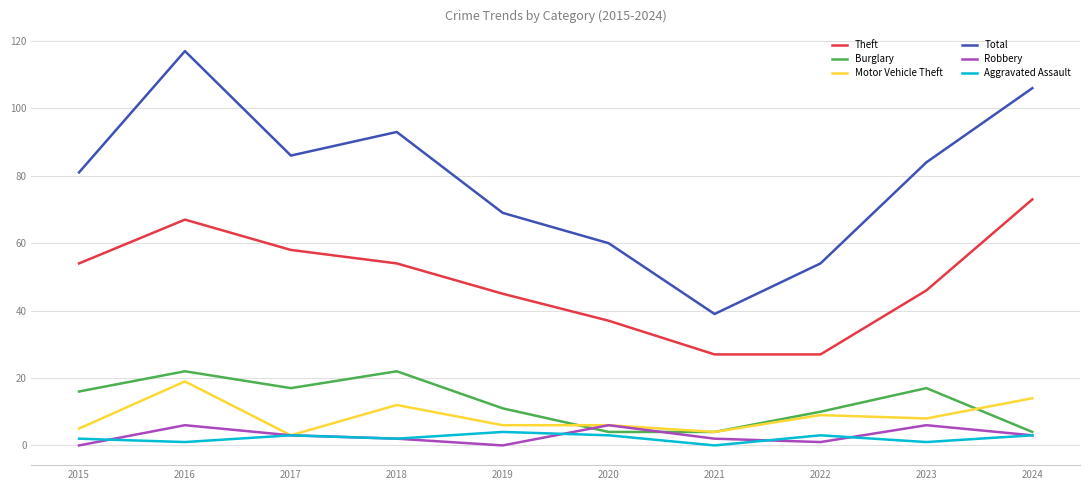

Which series has the largest total across all categories?

Total